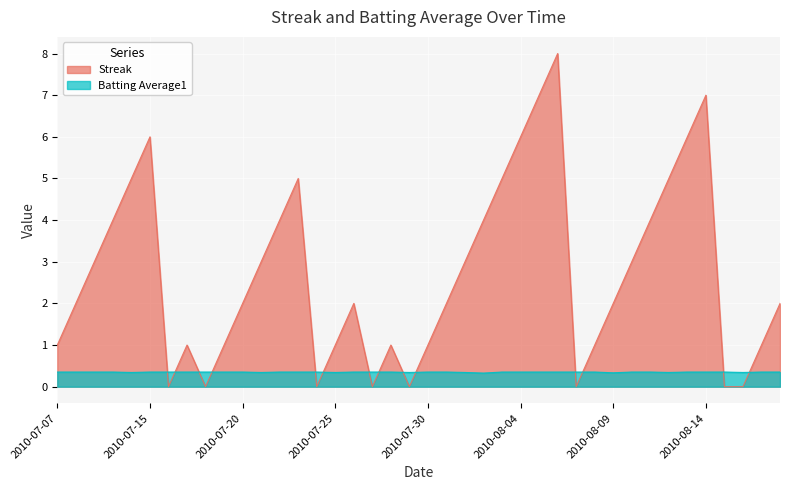

How many Batting Average1 values are between 0 and 1?

40